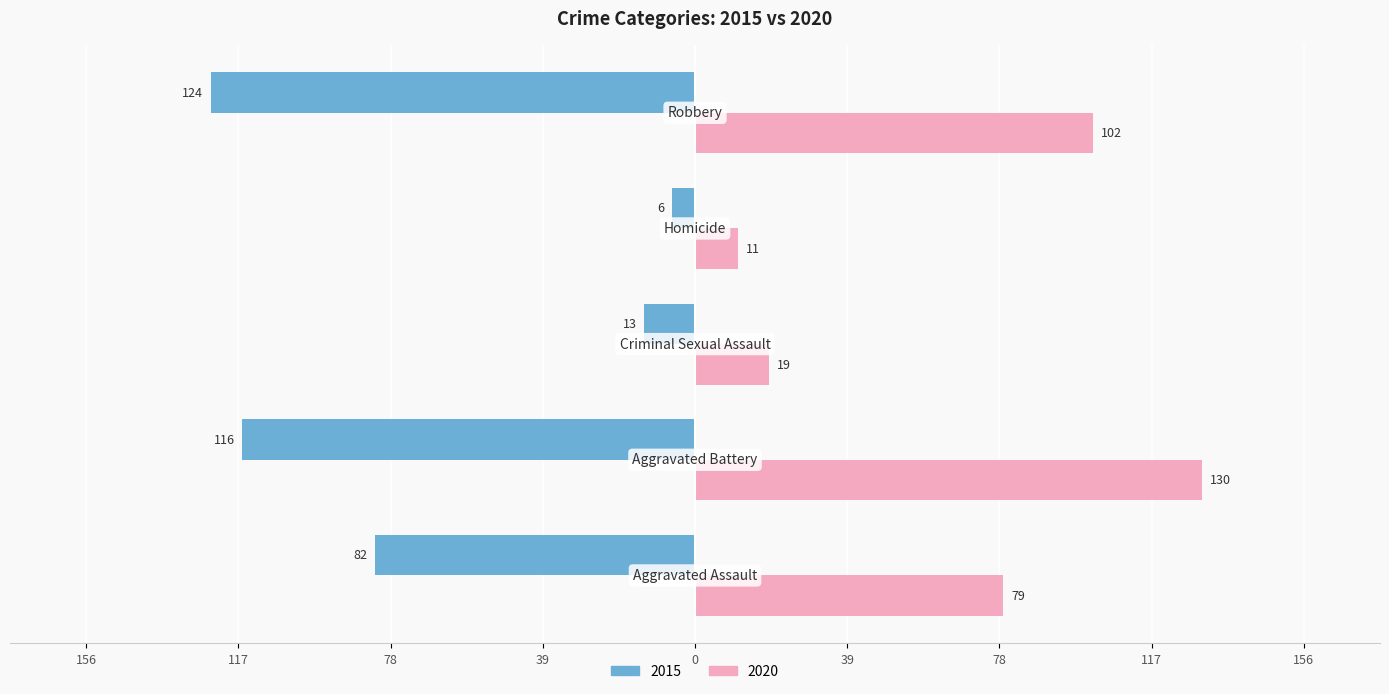

What are all the series names shown in the legend?

2015, 2020